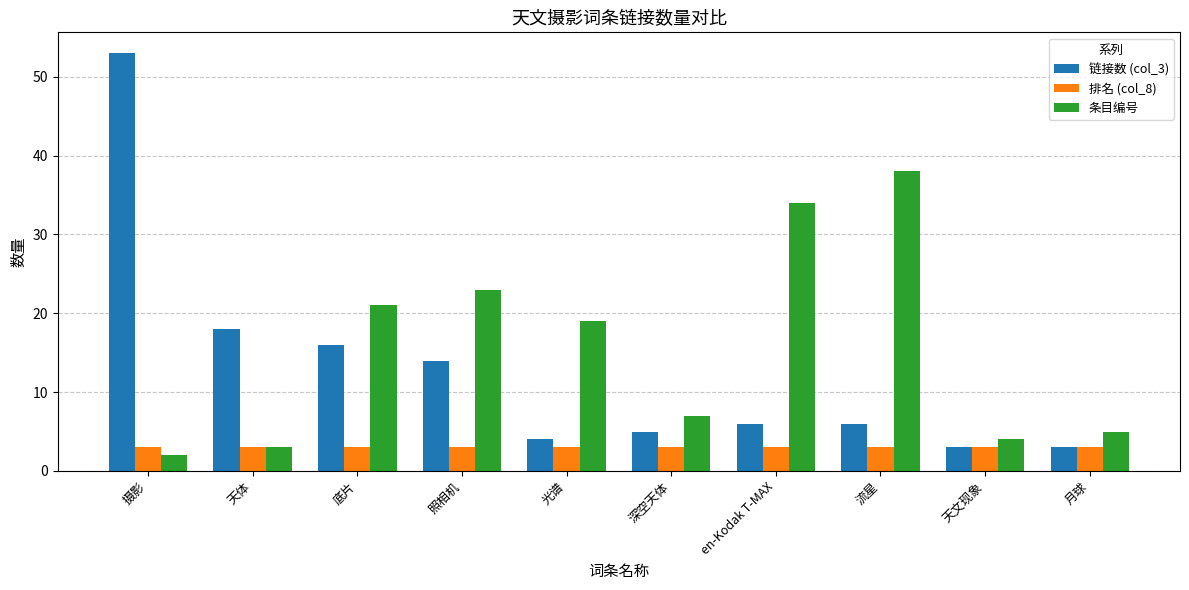

Which series has the largest range (max minus min)?

链接数 (col_3)